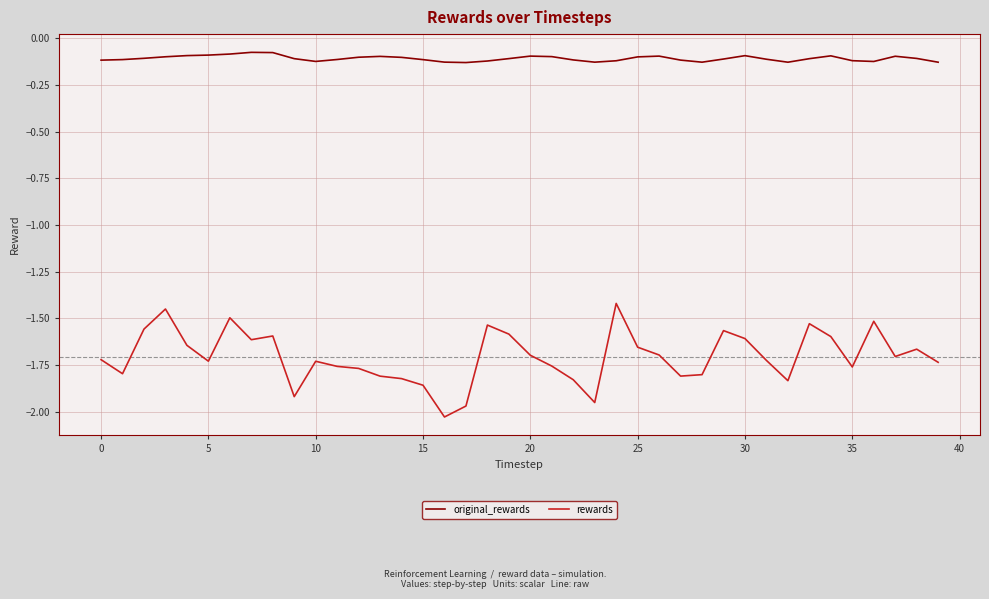

List the series in order of their peak value, lowest first.

rewards, original_rewards